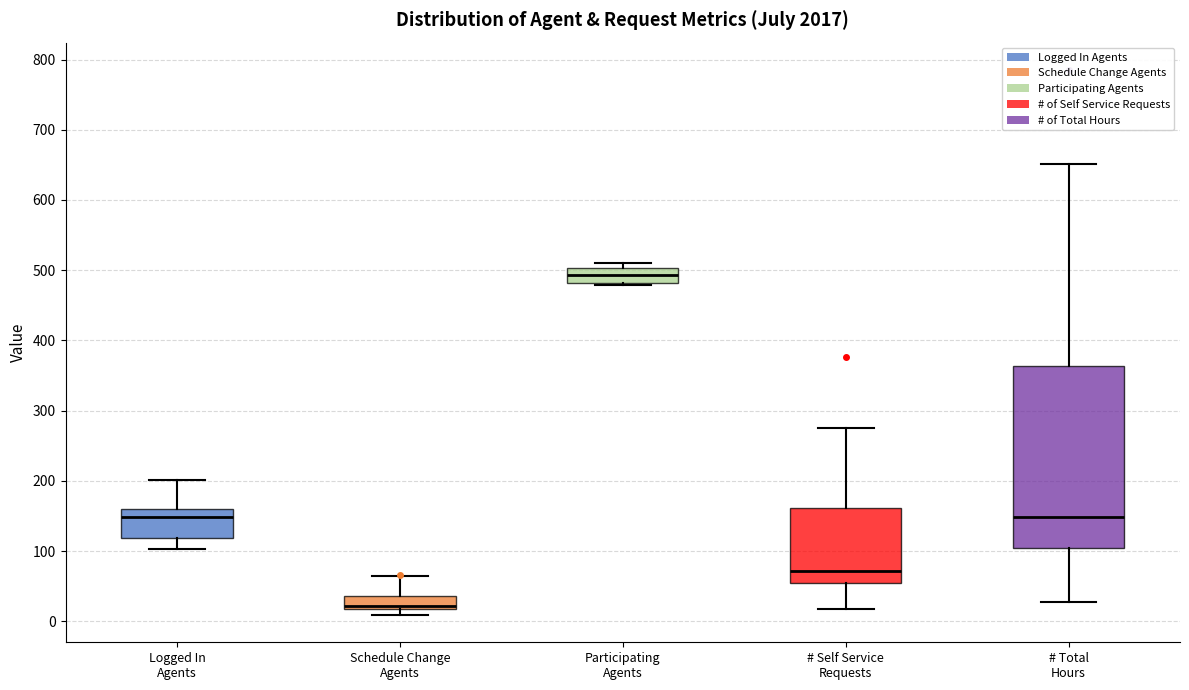

Comparing the boxes themselves (not the whiskers), which one is the tallest?

# Total Hours